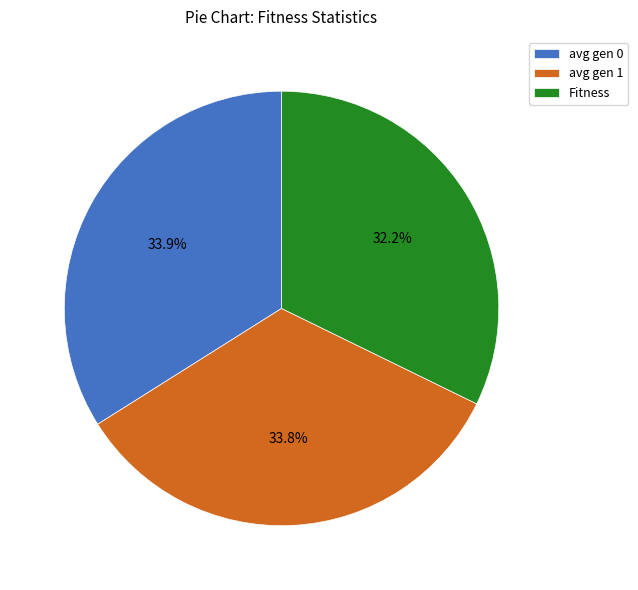

What percentage do Fitness and avg gen 1 together represent?

66.1%